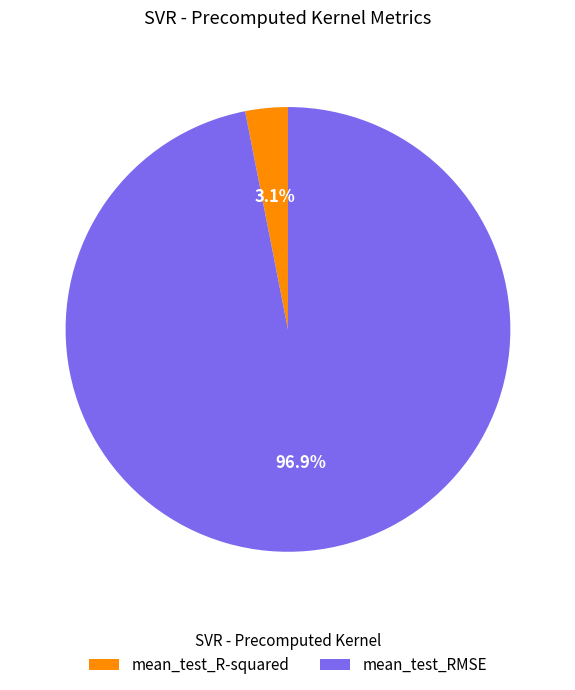

Rank the categories by value from highest to lowest.

mean_test_RMSE, mean_test_R-squared